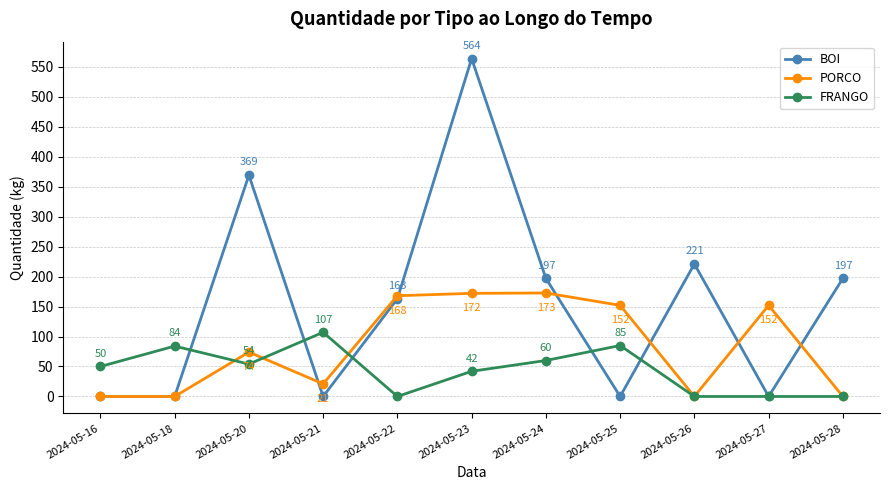

At which category is the sum across all series the highest?

2024-05-23